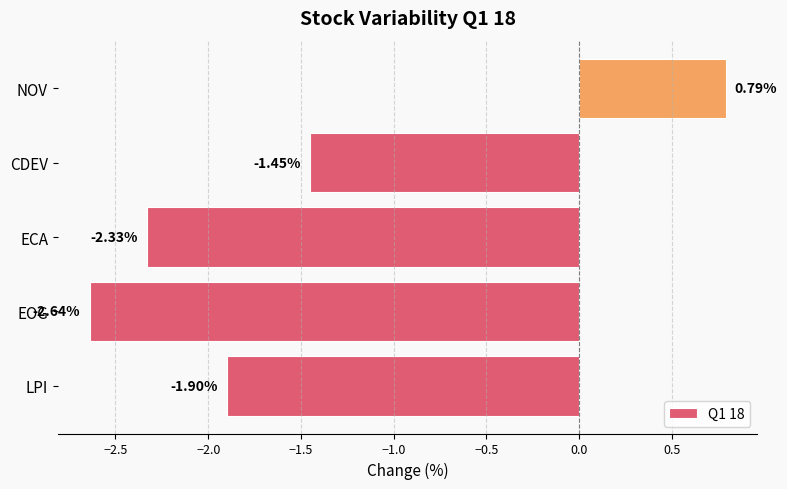

Does the chart contain any negative values?

Yes